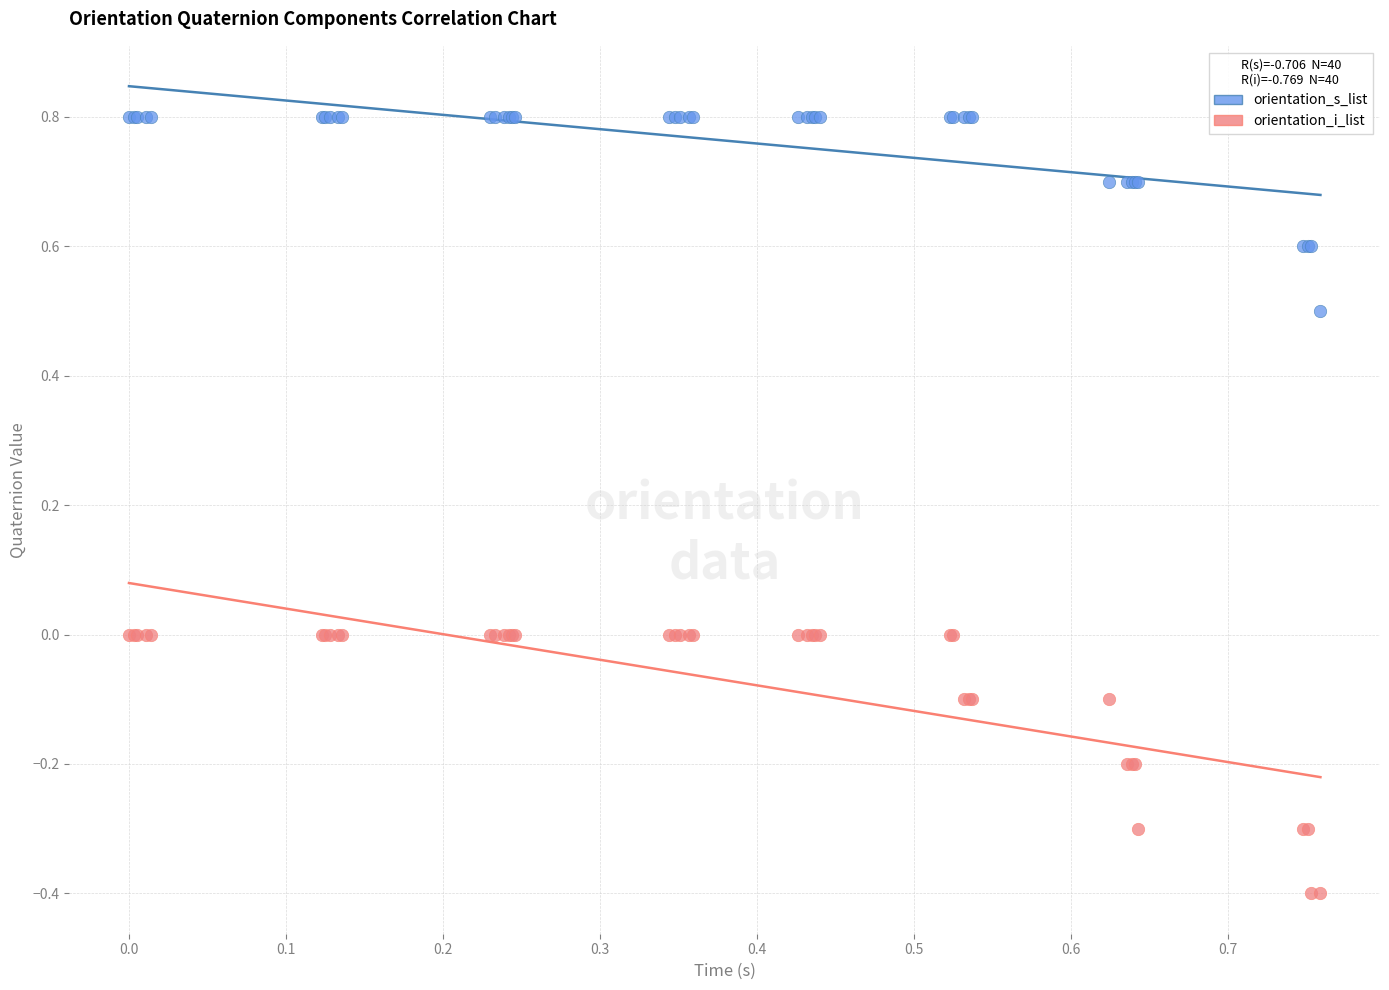

What are all the series names shown in the legend?

orientation_s_list, orientation_i_list